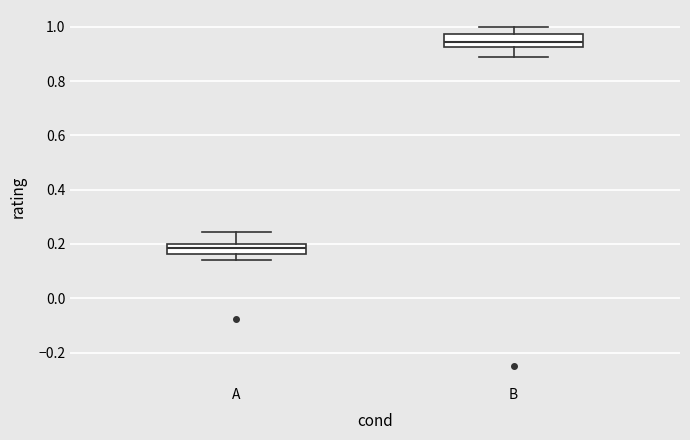

Where does the upper whisker of the box for A end on the y-axis? The values are not printed on the chart, so give them approximately, as read against the axis.

0.24